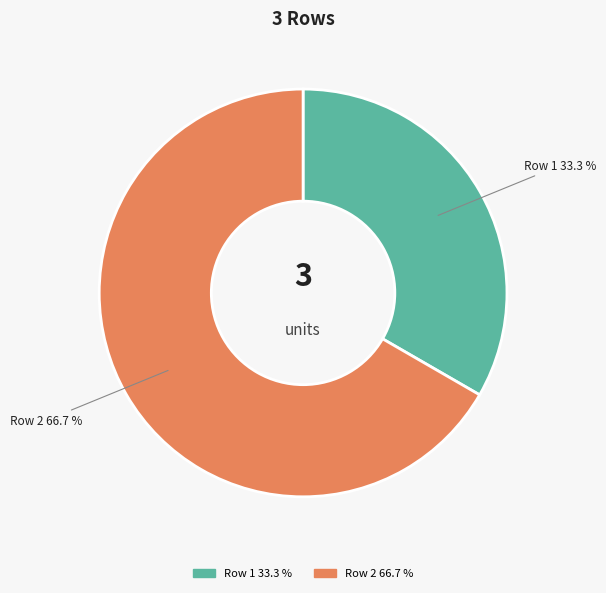

How many segments does this pie chart have?

2